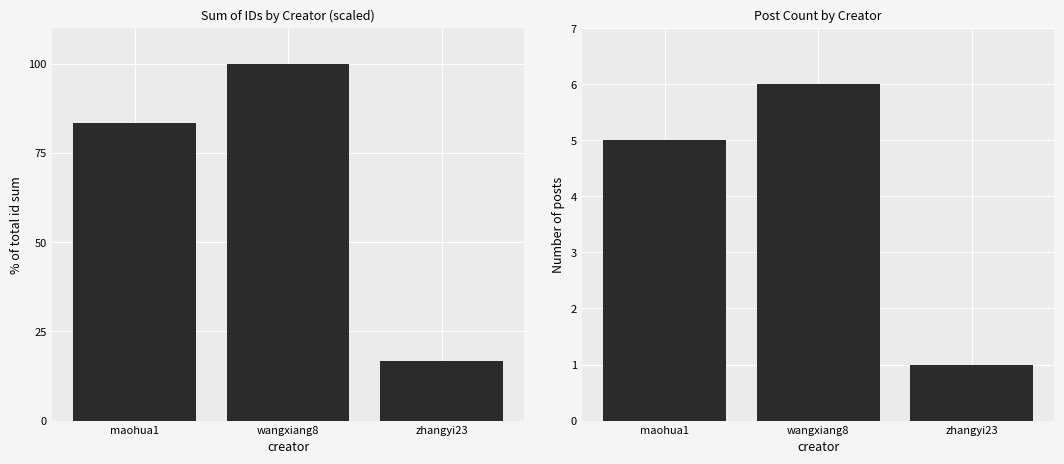

What position from the right is zhangyi23?

1